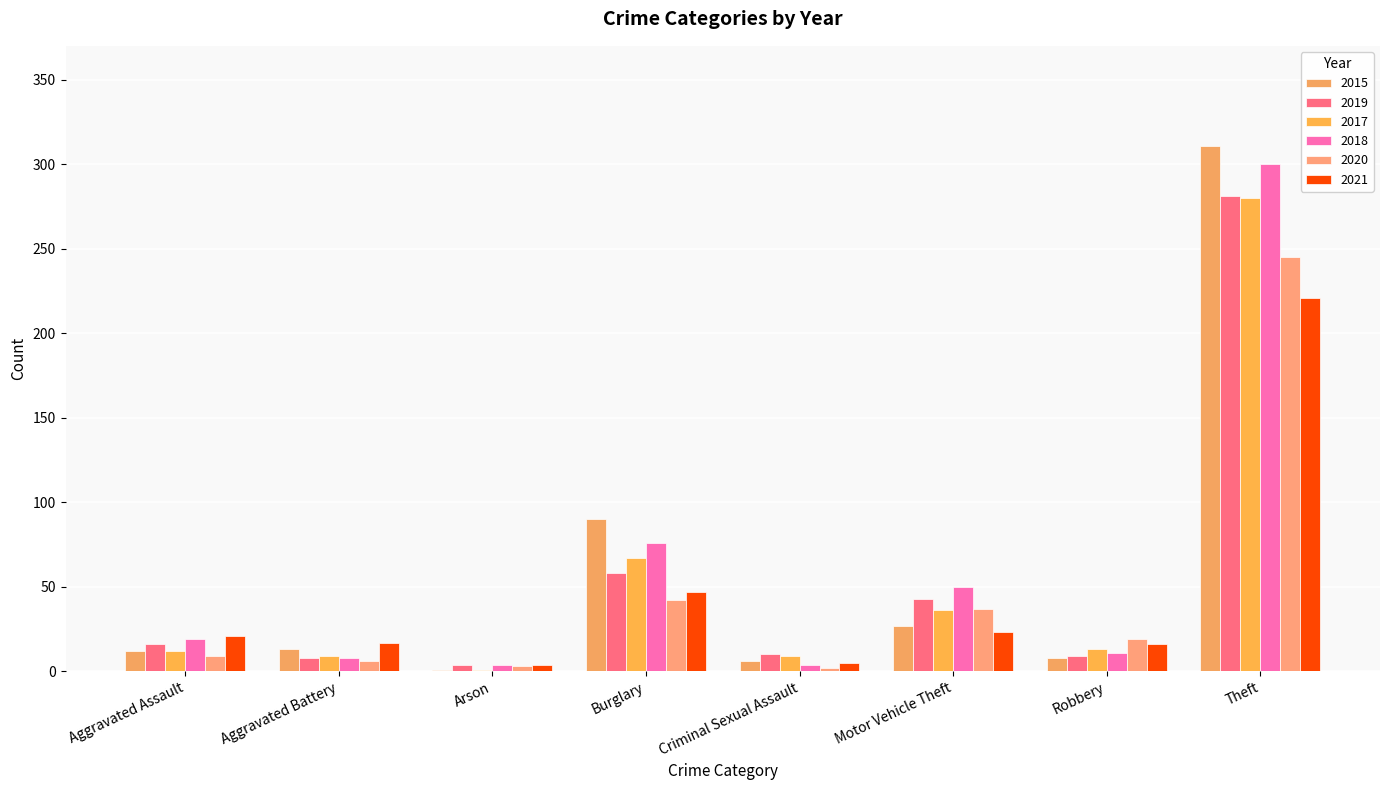

How many categories are shown in the chart?

8